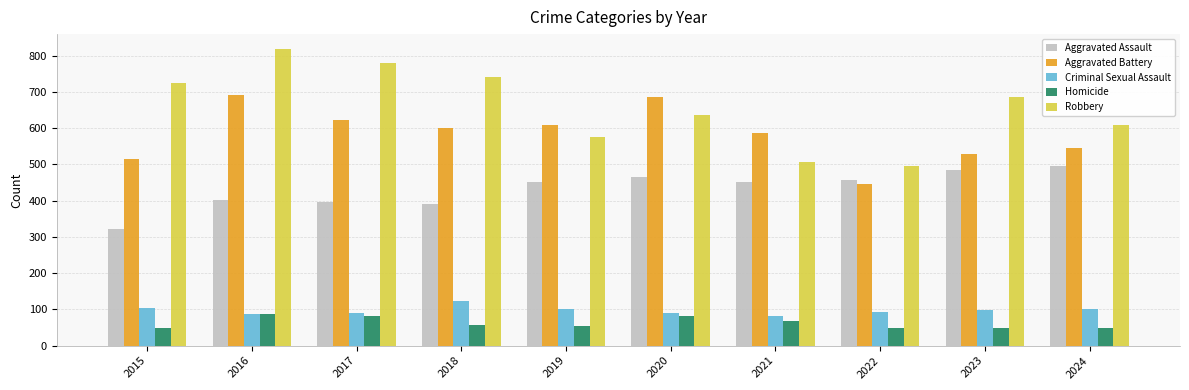

How many categories are shown in the chart?

10